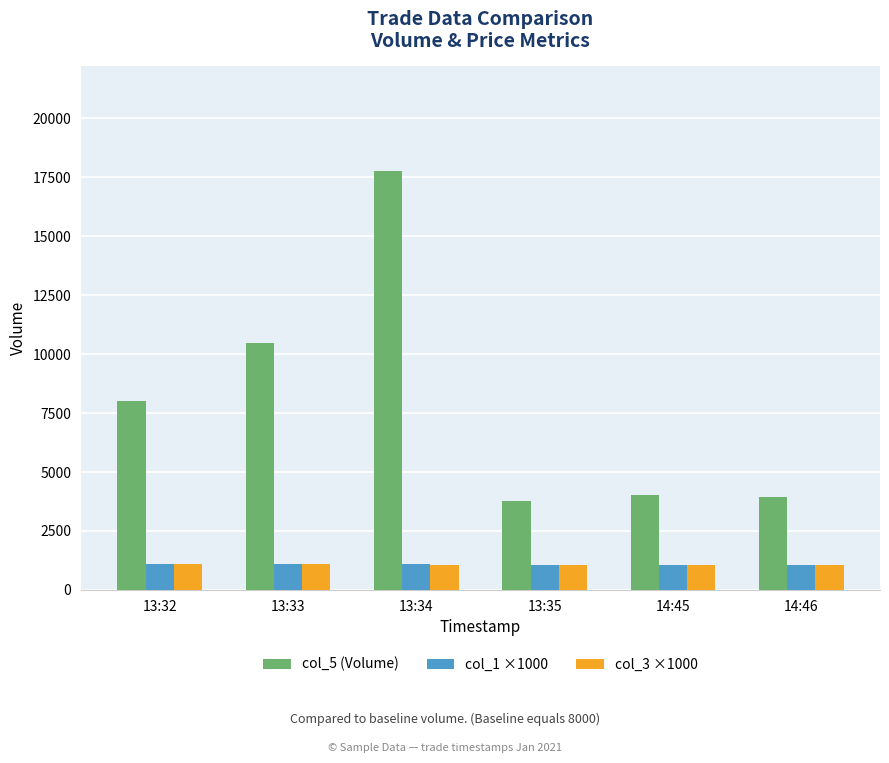

At which category is the sum across all series the highest?

13:34